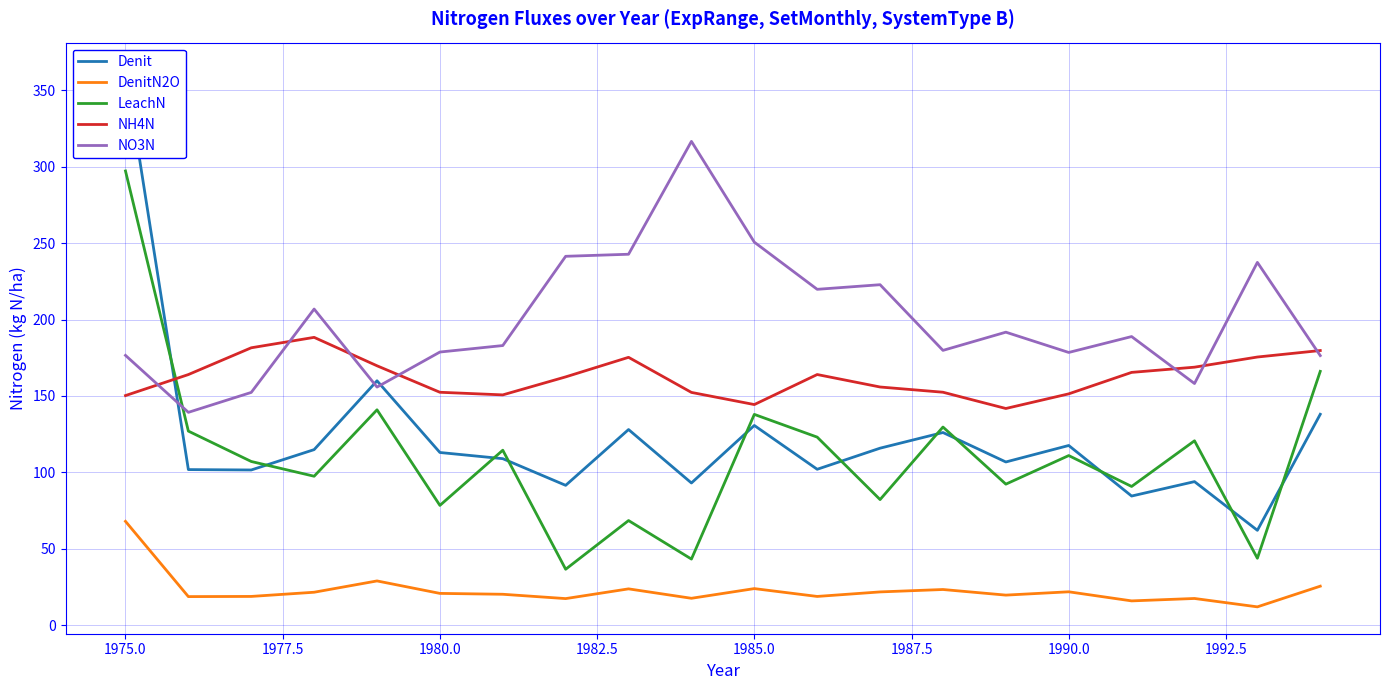

The value of DenitN2O at 1980.0 is 20.8. True or false?

True